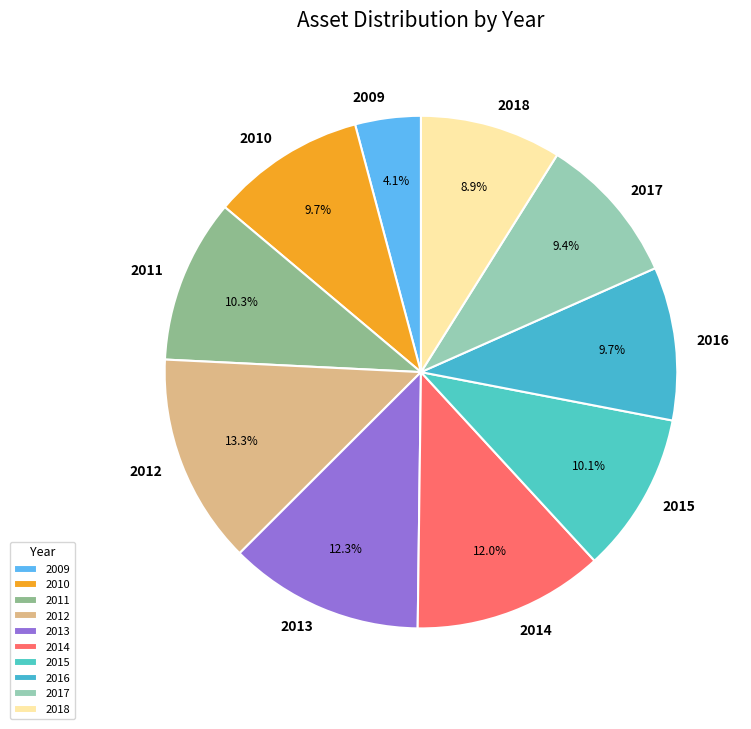

How many slices are in this pie chart?

10